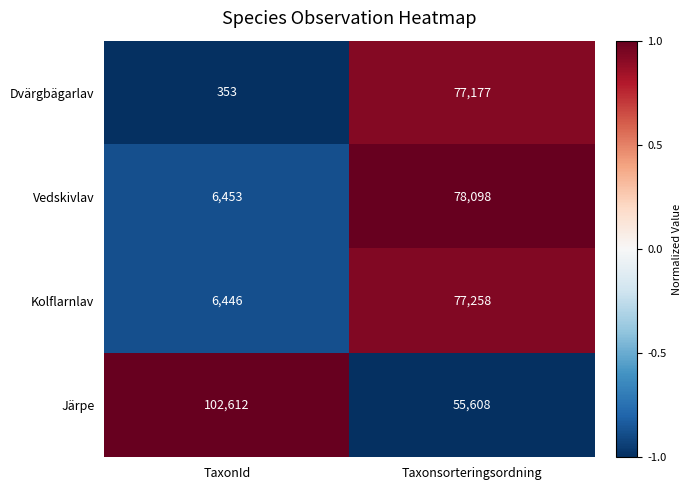

Which series changed the most between TaxonId and Taxonsorteringsordning?

Dvärgbägarlav